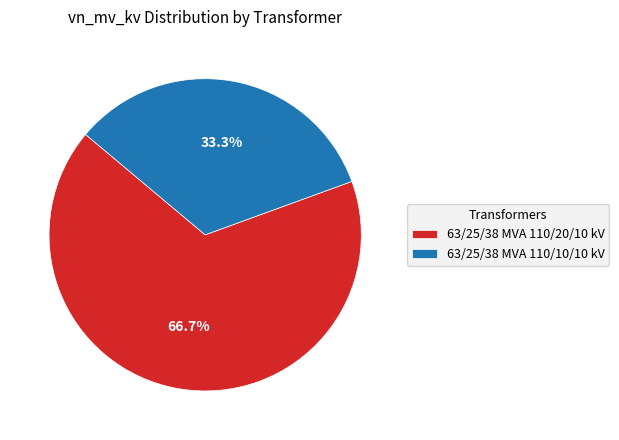

What is the smallest slice in the pie chart?

63/25/38 MVA 110/10/10 kV